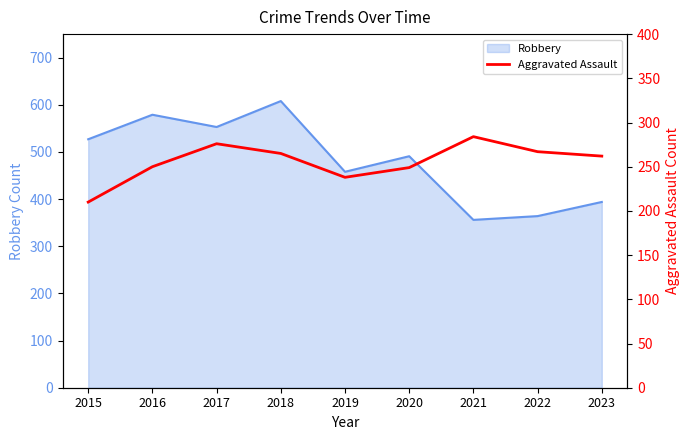

Which label corresponds to the smallest value in the chart?

2015